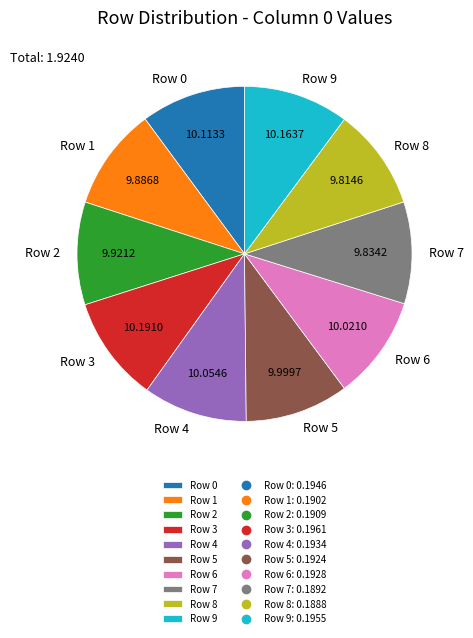

Do Row 1 and Row 5 together represent more than half of the pie?

No